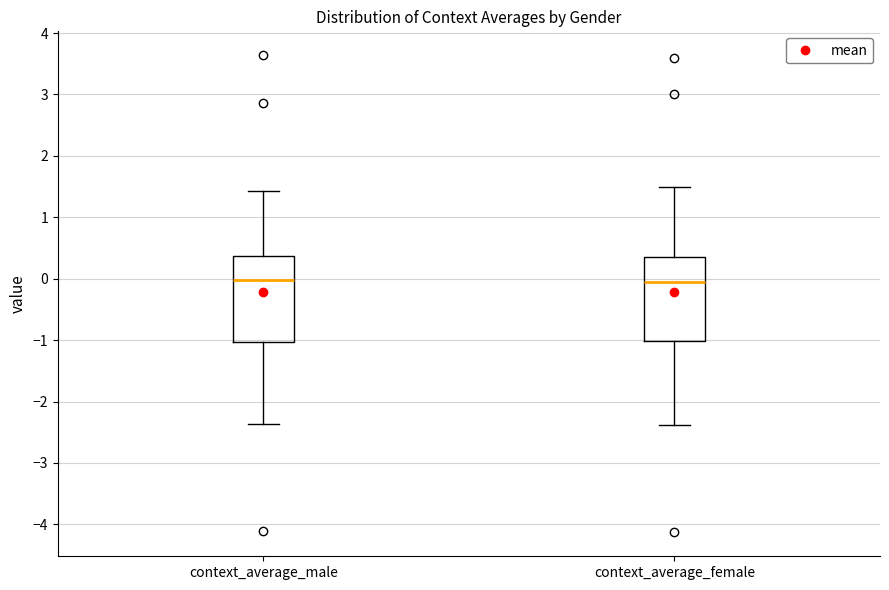

Reading left to right, transcribe this box plot: for each box, give where its median line is, the range the box spans, and where its two whiskers end, as read against the y-axis. The values are not printed on the chart, so give them approximately, as read against the axis.

context_average_male: median 0.0, box -1.0 to 0.4, whiskers -2.4 to 1.4
context_average_female: median 0.0, box -1.0 to 0.4, whiskers -2.4 to 1.5